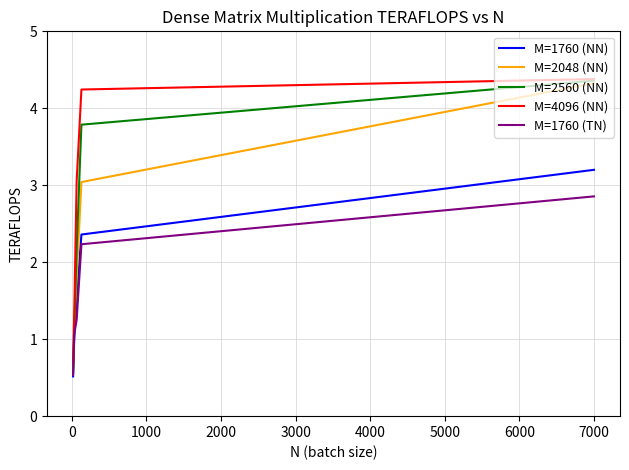

Which series has the widest spread of values?

M=2560 (NN)